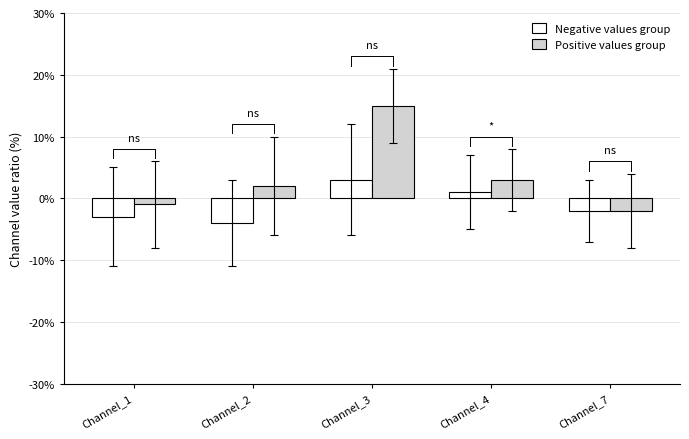

Reading left to right, list all the values displayed in this chart.

Negative values group: -3	-4	3	1	-2
Positive values group: -1	2	15	3	-2